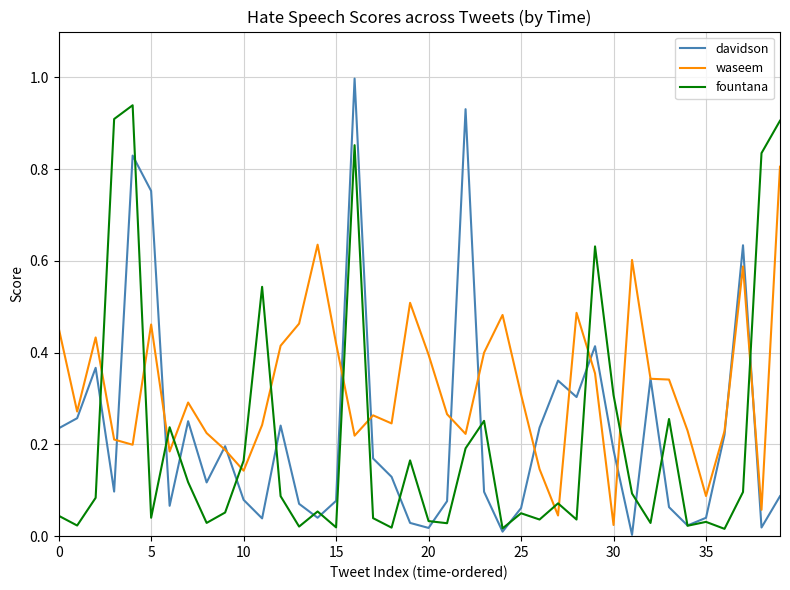

Which series has the widest spread of values?

davidson